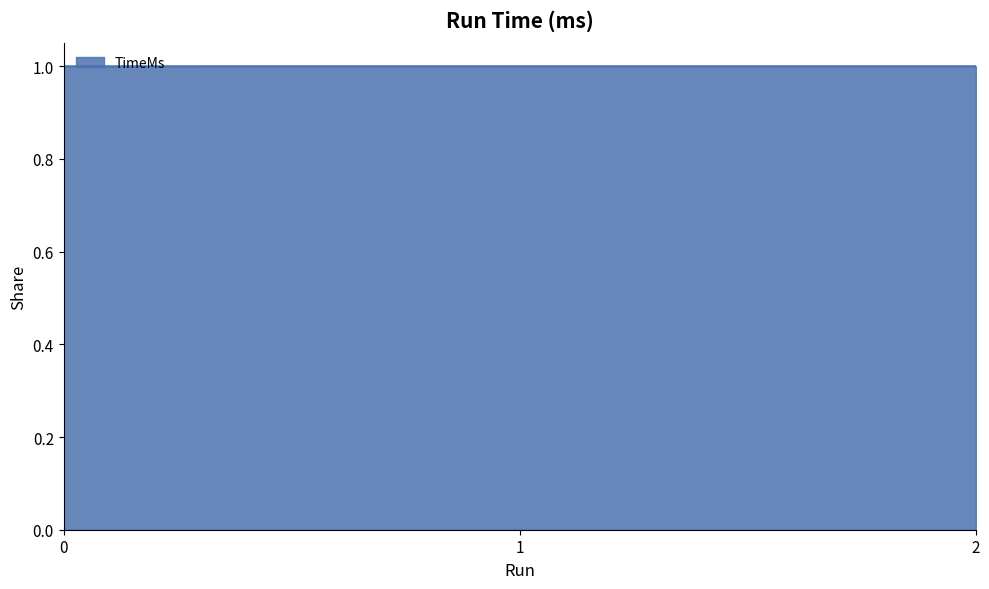

What is the greatest value displayed?

1.0